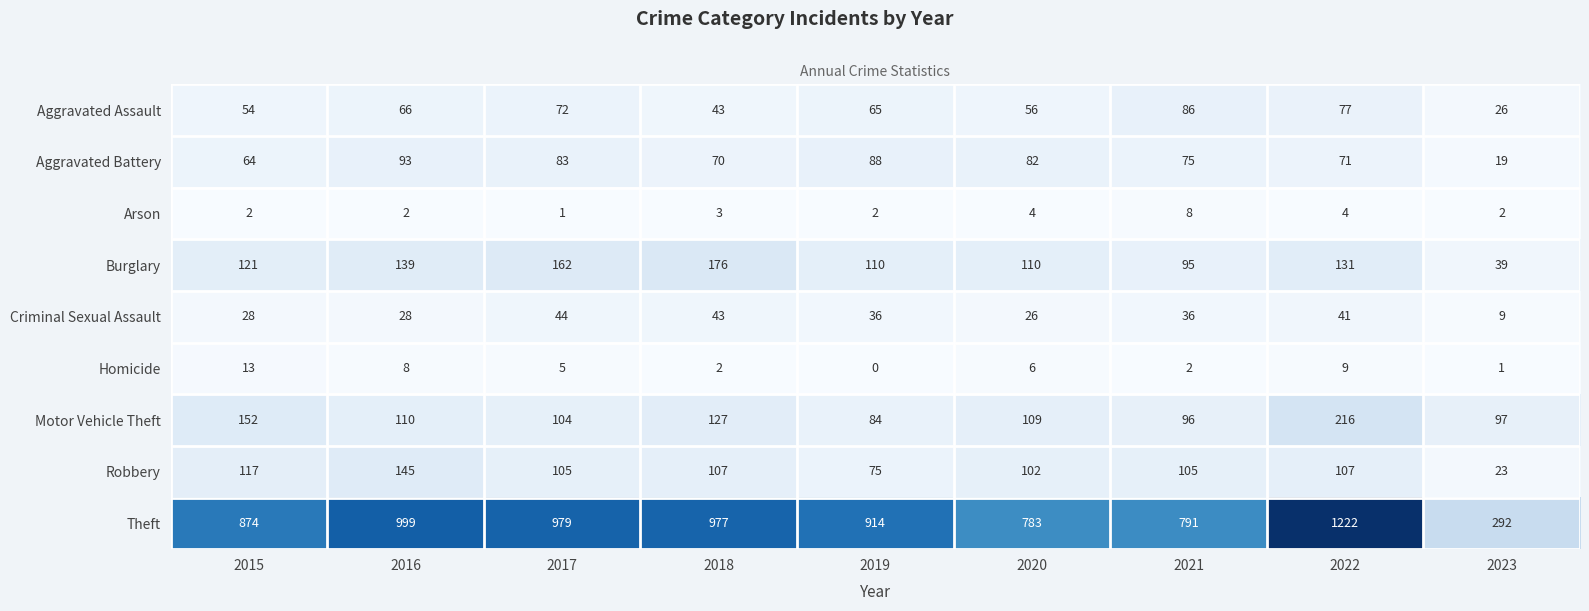

The value of Burglary at 2015 is 121. True or false?

True